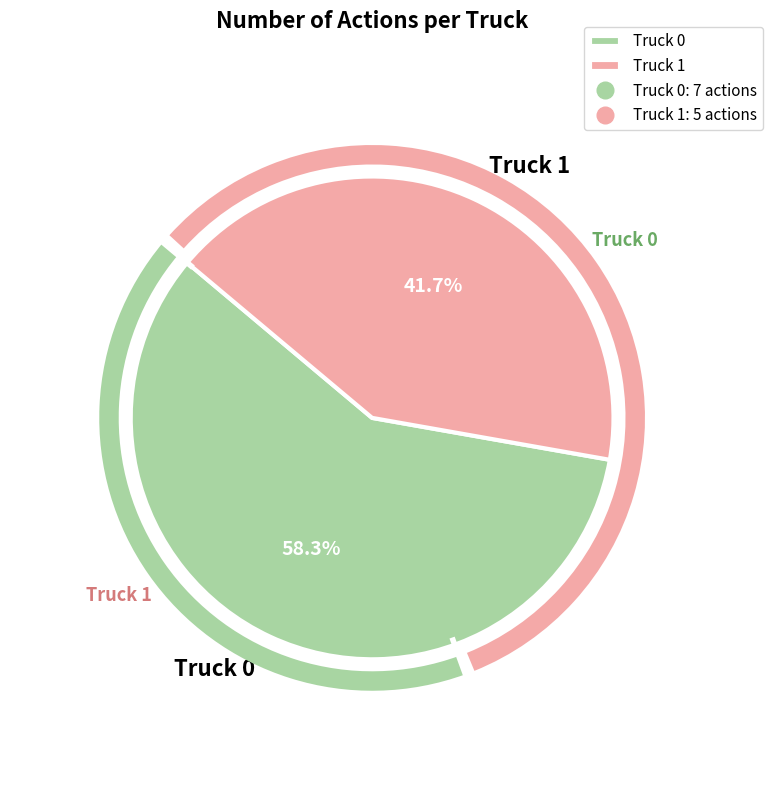

To the nearest percent, what is the combined percentage of Truck 1 and Truck 0?

100%